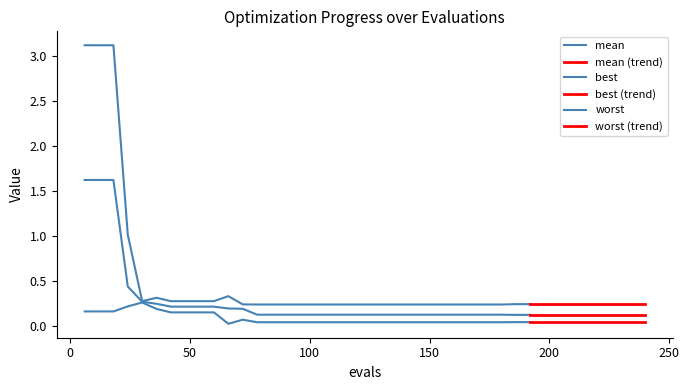

What is the average value of the mean series?

0.3